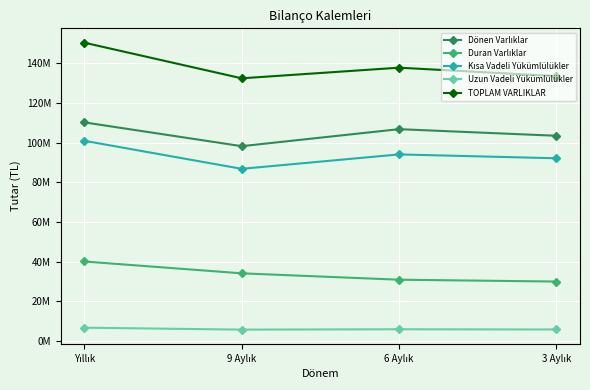

True or false: Uzun Vadeli Yükümlülükler and Kısa Vadeli Yükümlülükler intersect in this chart.

False